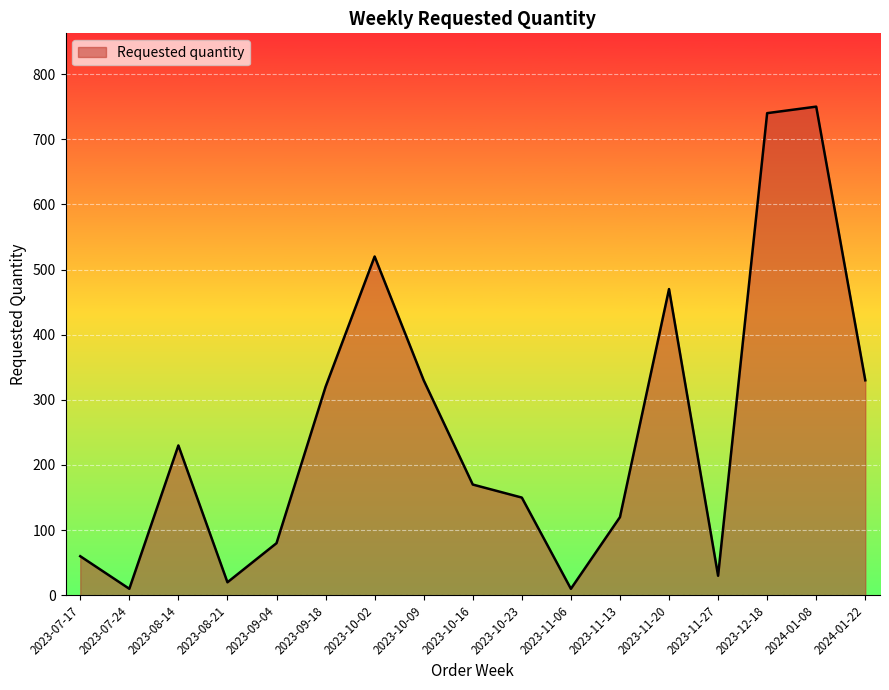

What is the sum of all values?

4340